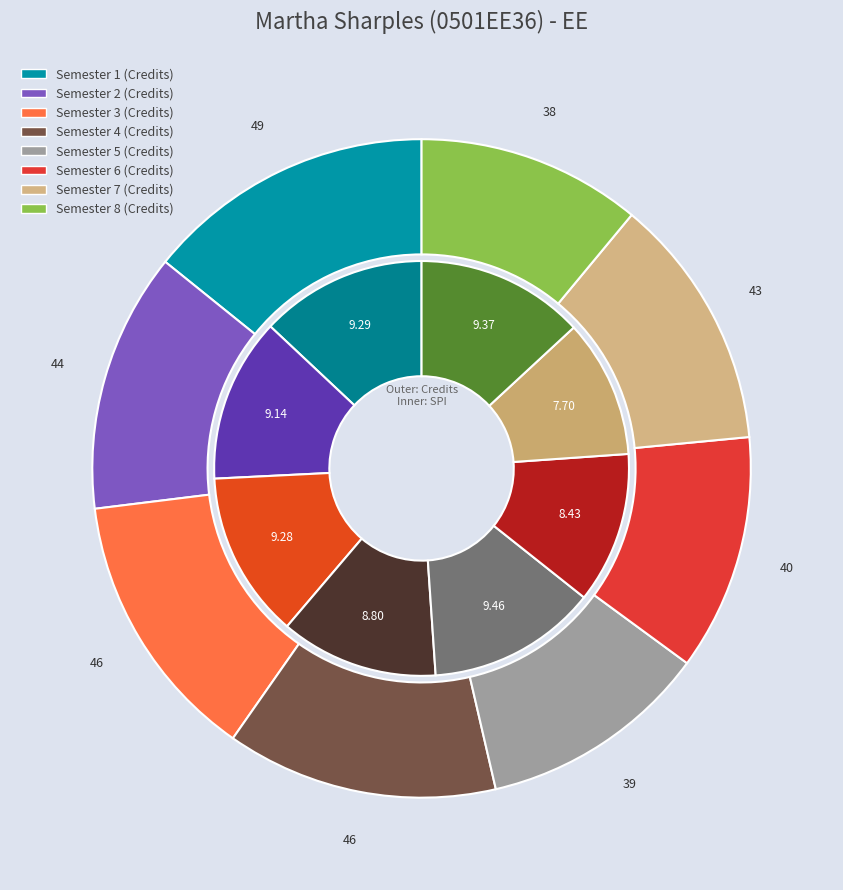

Does Semester 4 represent more than half of the total?

No